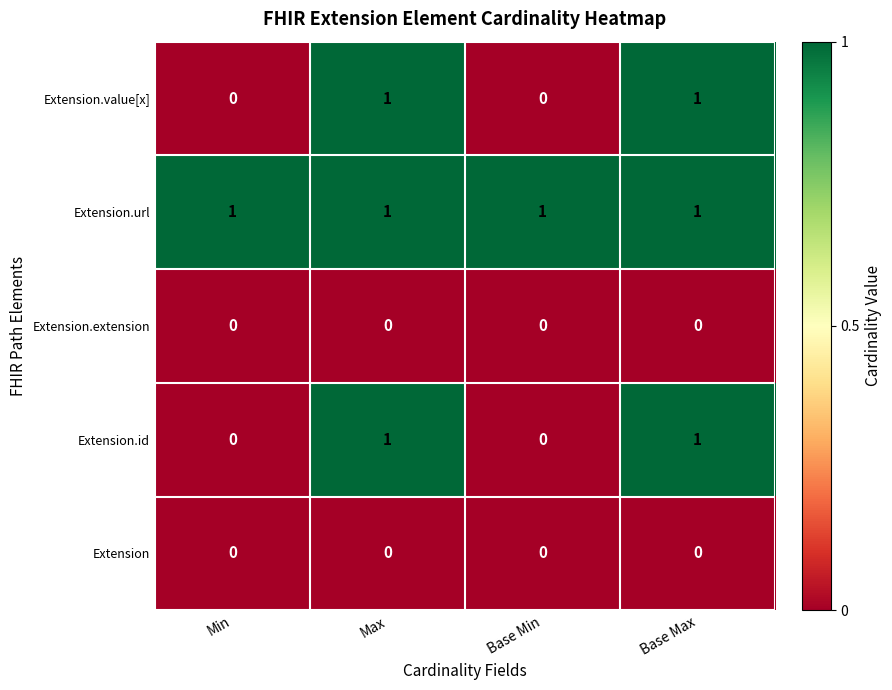

Which series has the largest total across all categories?

Extension.url